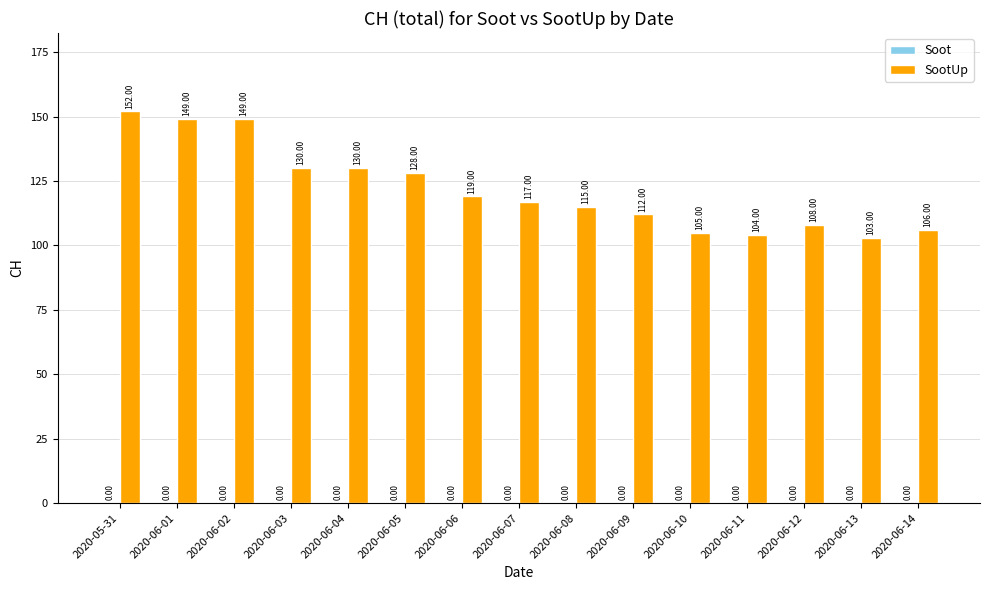

Are the bars horizontal?

No